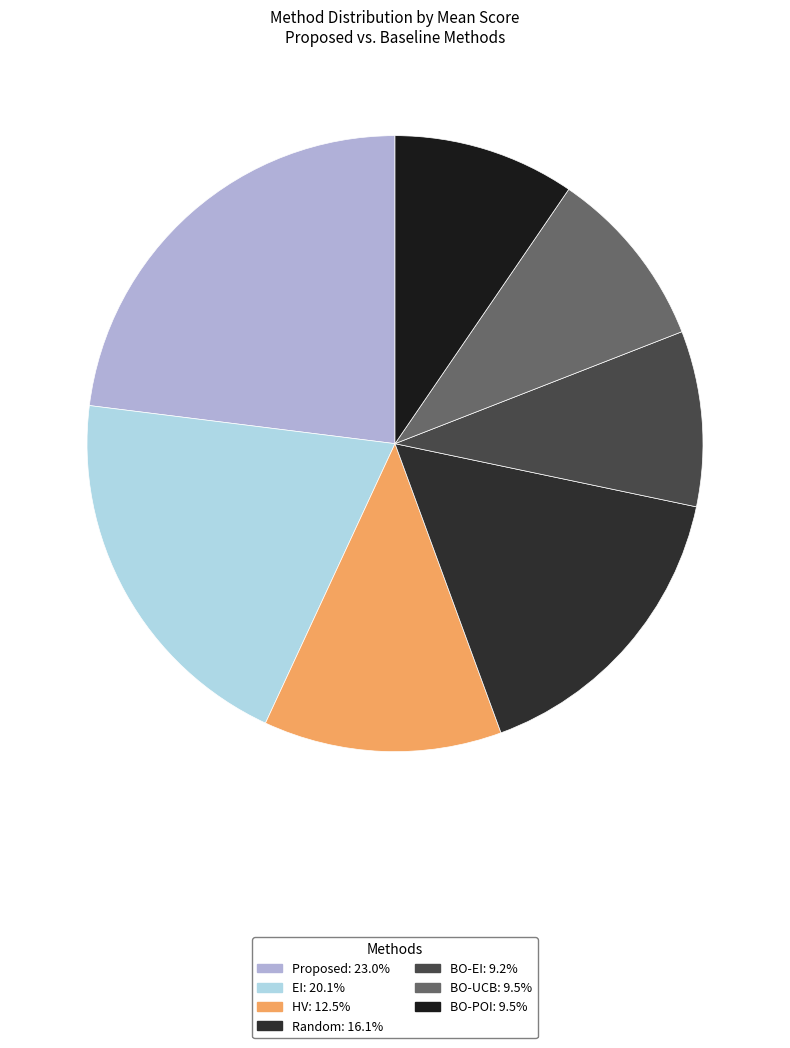

True or false: EI accounts for 20% of the total.

True